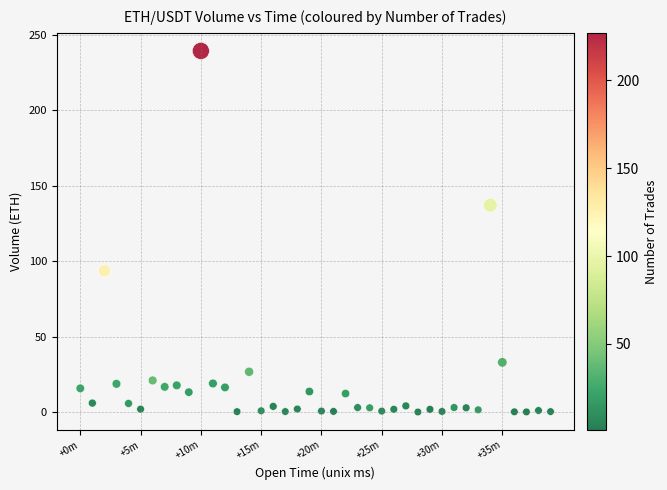

What is the range of Y values (max minus min)?

239.4